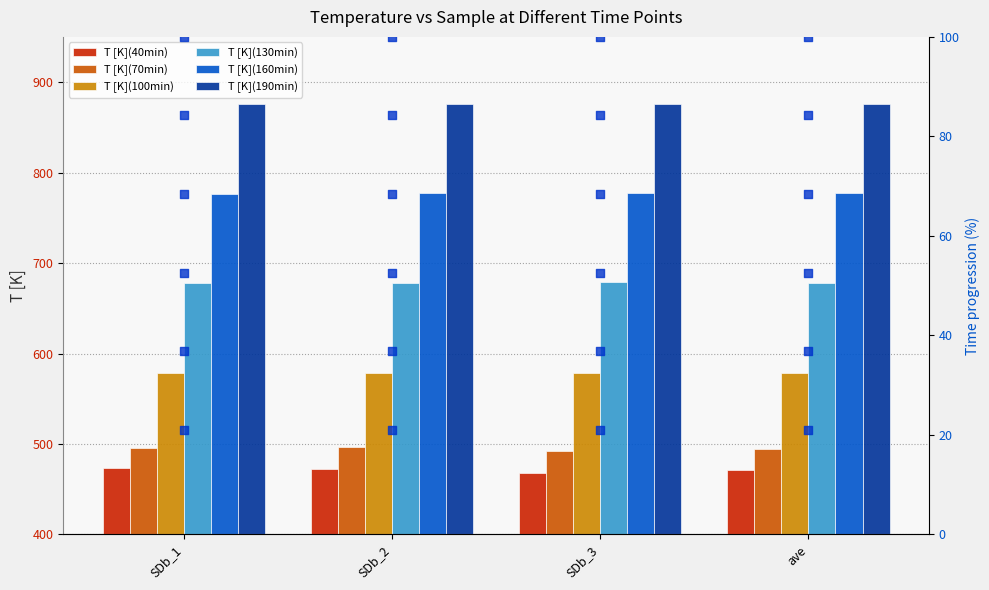

Which series has the largest Y range (max minus min)?

T [K](40min)